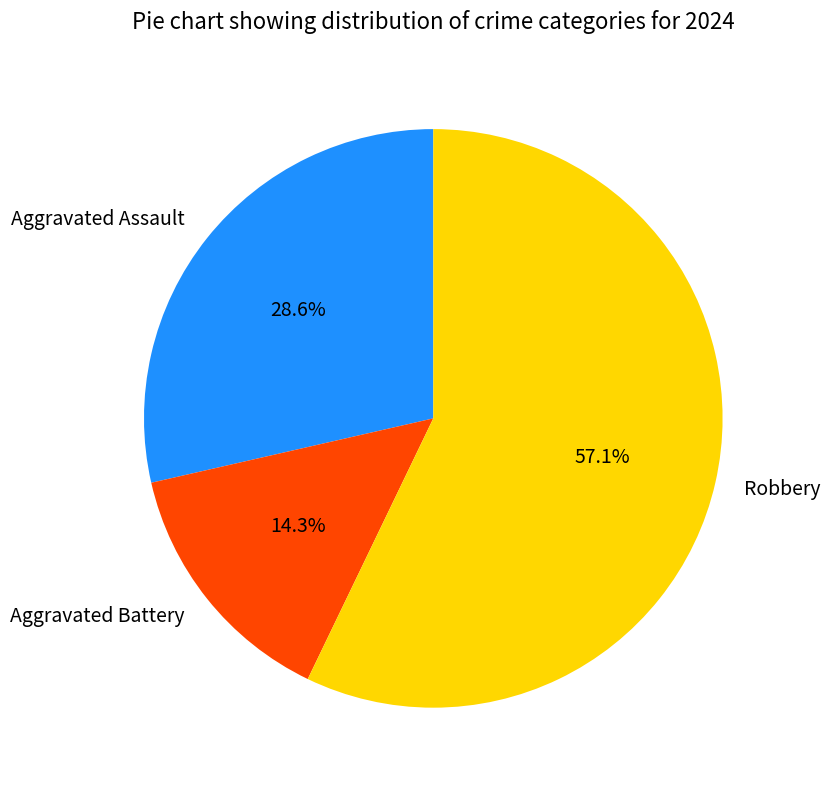

Do Robbery and Aggravated Battery together represent more than half of the pie?

Yes